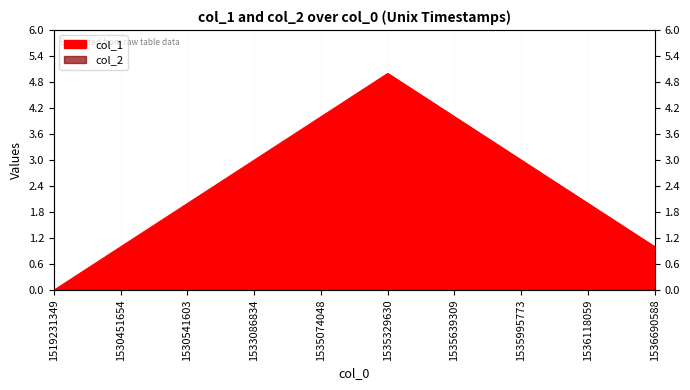

What is the value of the 4th point from the left?

3